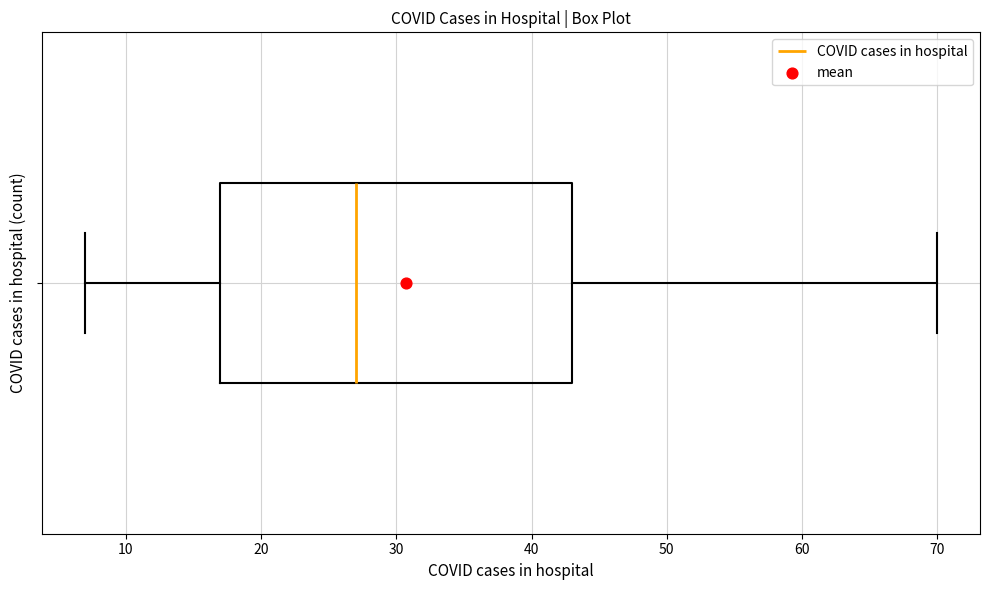

Read this box plot against the x-axis: the position of the median line, the range covered by the box, and the ends of both whiskers. The values are not printed on the chart, so give them approximately, as read against the axis.

median 27, box 17 to 43, whiskers 7 to 70